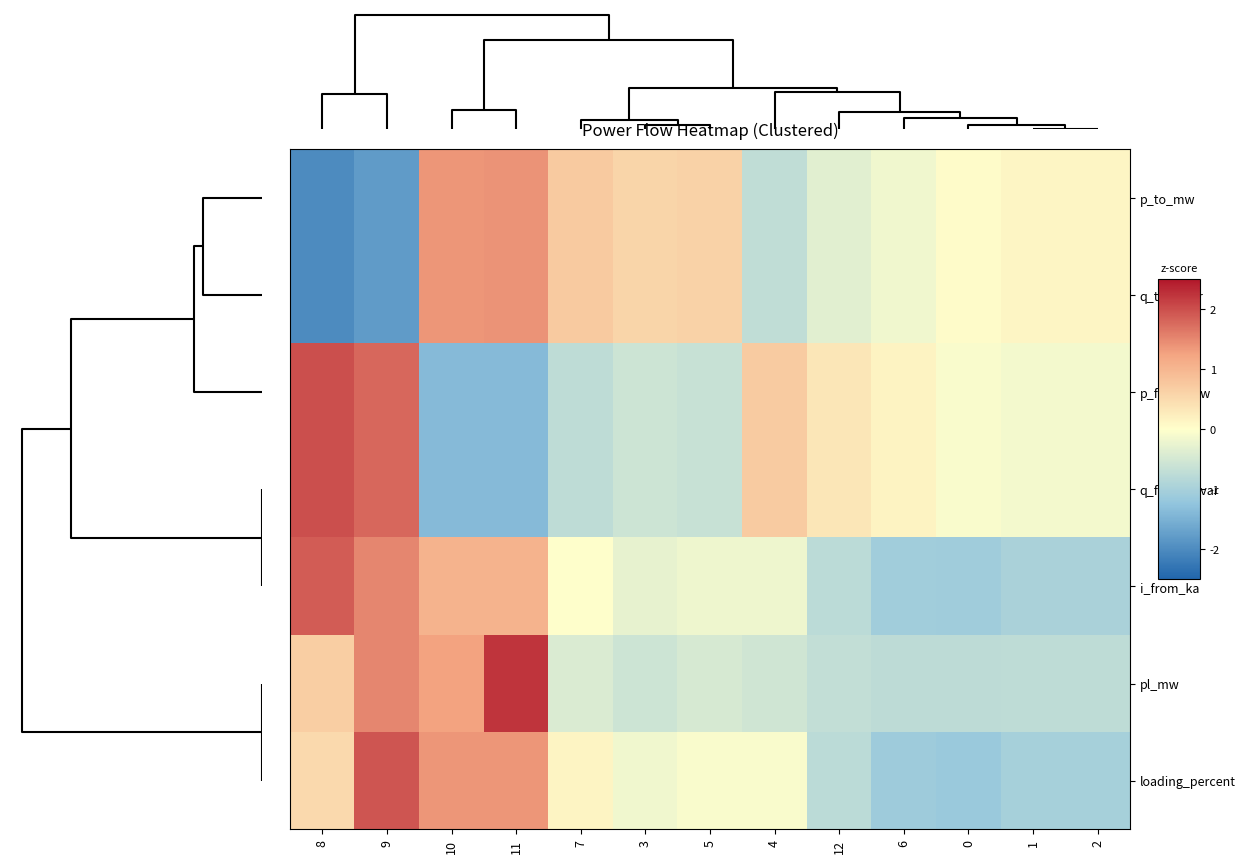

At which category is the sum across all series the highest?

9